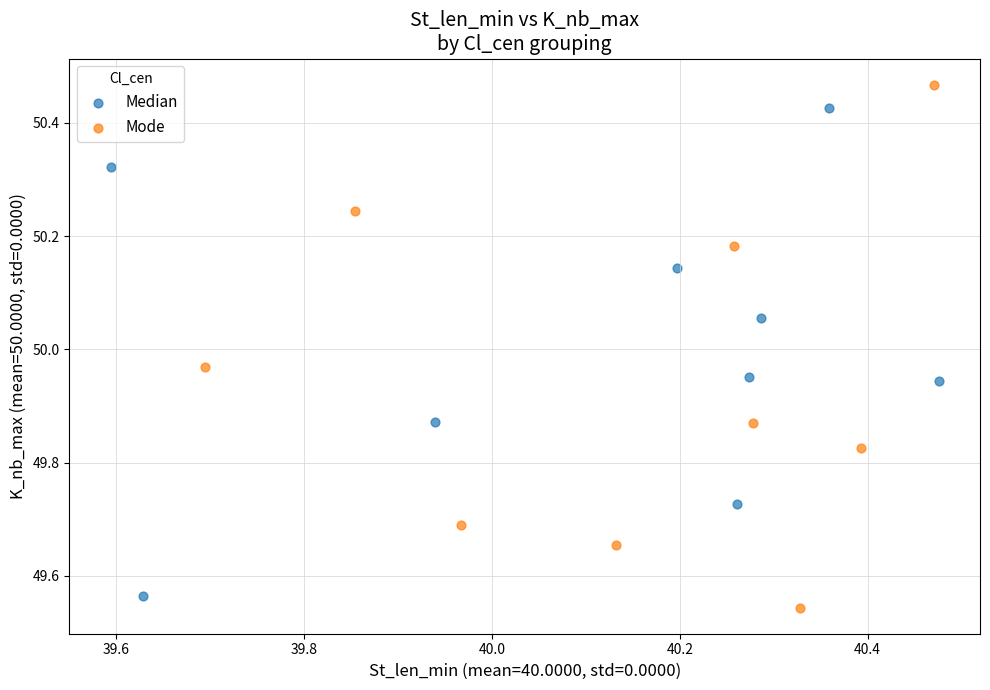

Which series reaches the maximum Y coordinate?

Mode